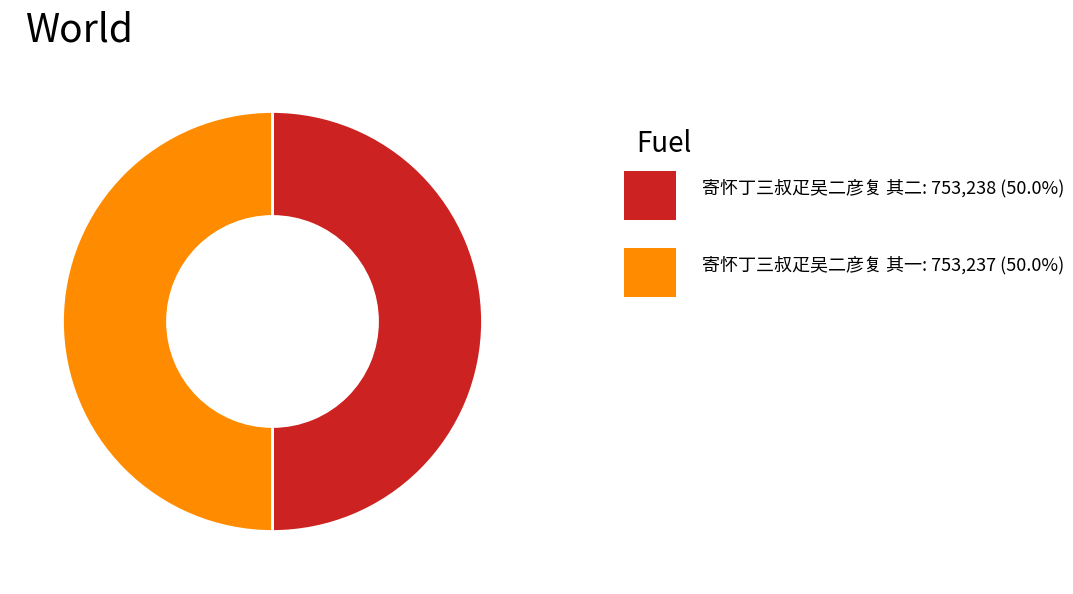

Is there a majority slice in this chart?

Yes